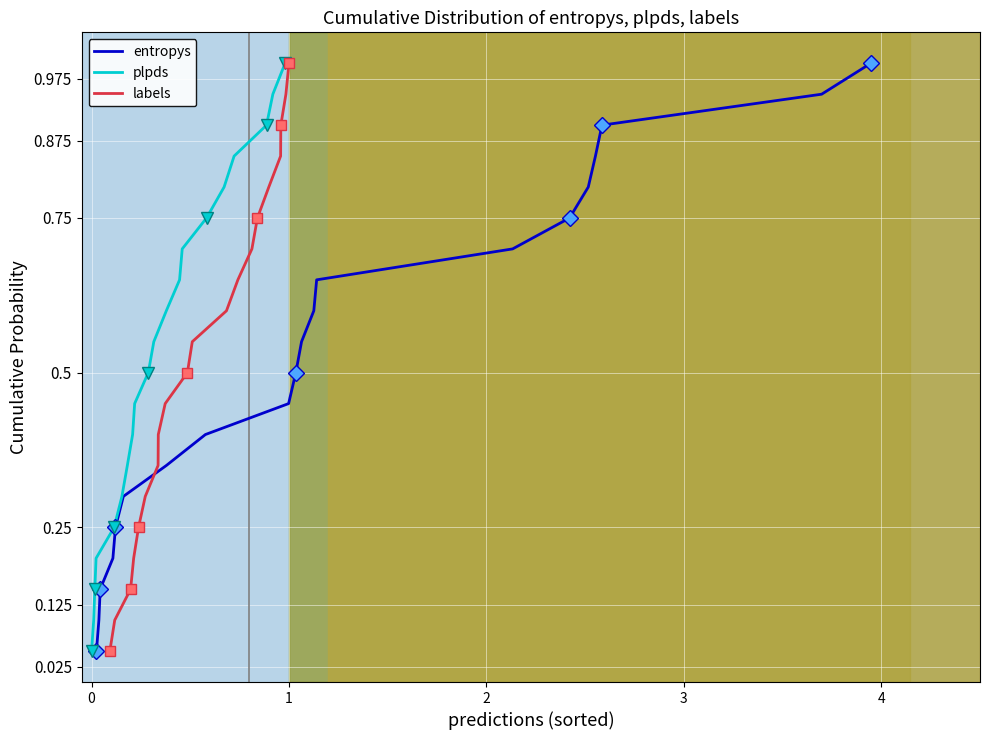

What is the maximum value for entropys?

1.0